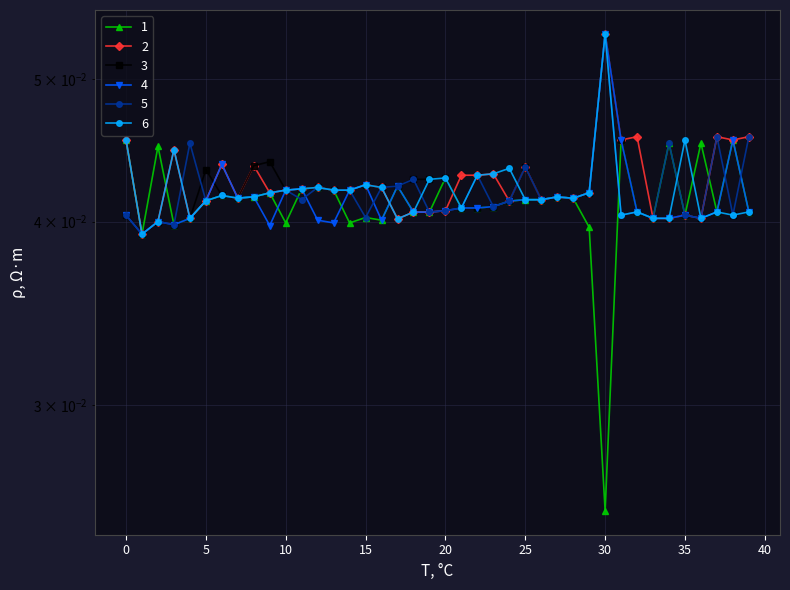

How many categories are shown in the chart?

40